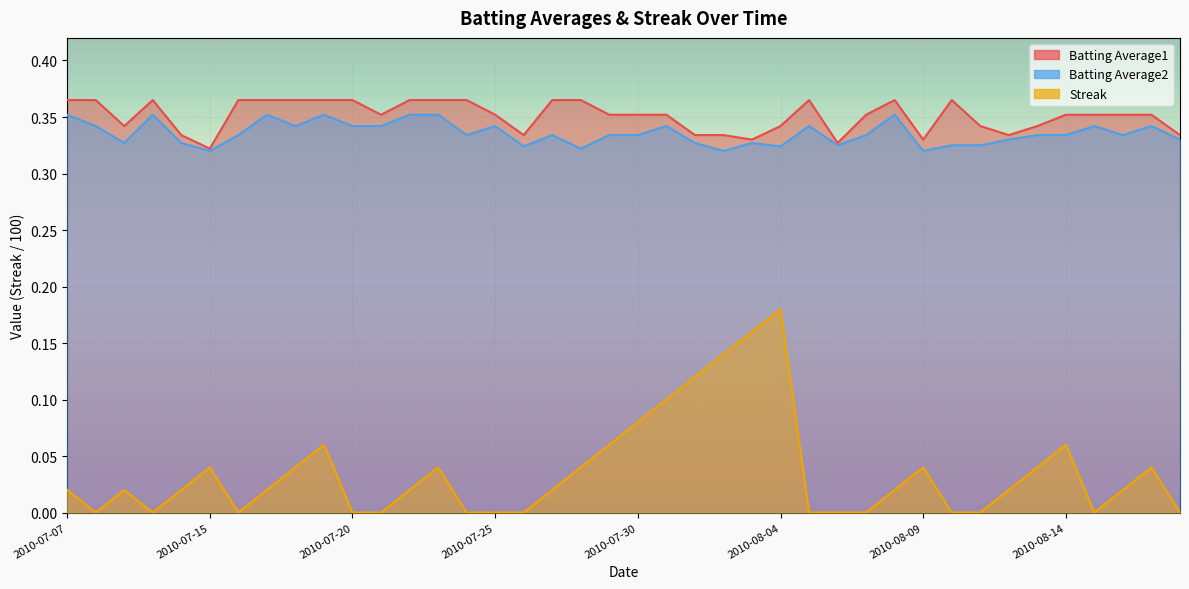

How many Streak values are between 0 and 1?

40